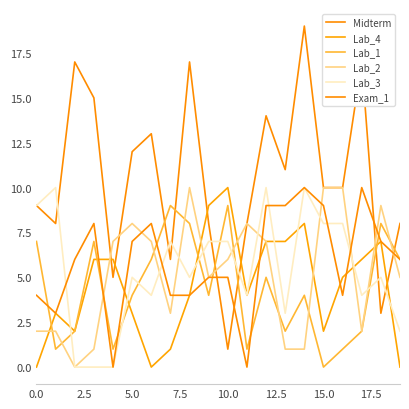

Does the chart display data point markers on the line(s)?

No